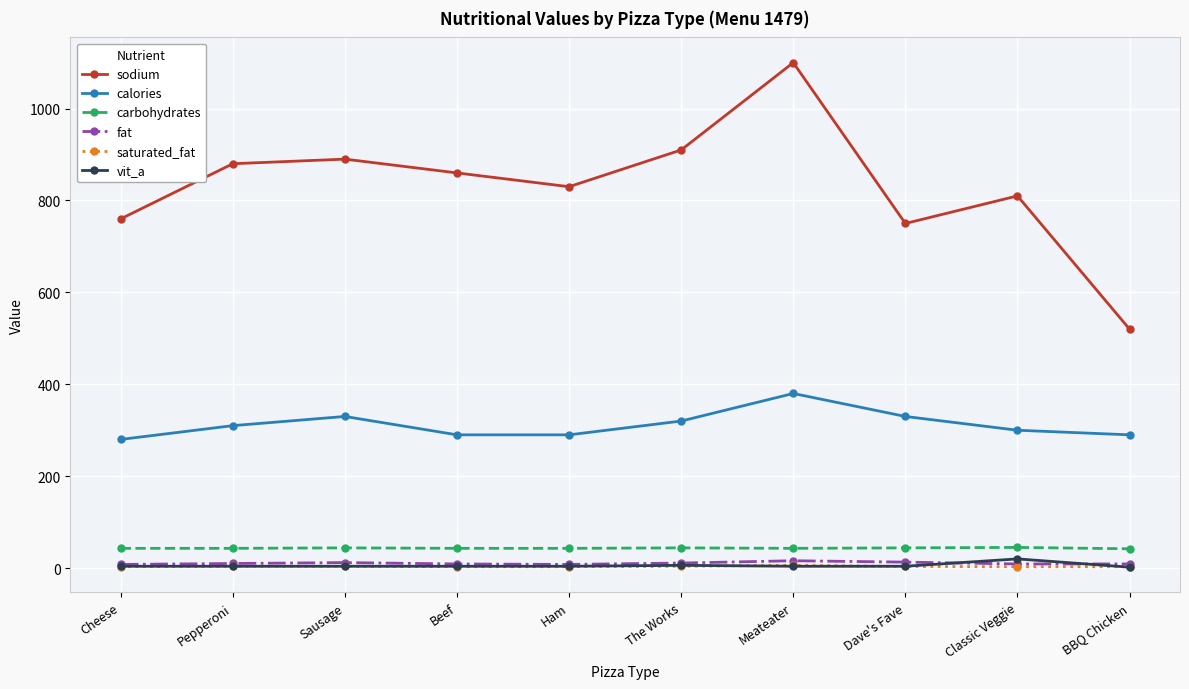

What is the total value across all series at Classic Veggie?

1187.0